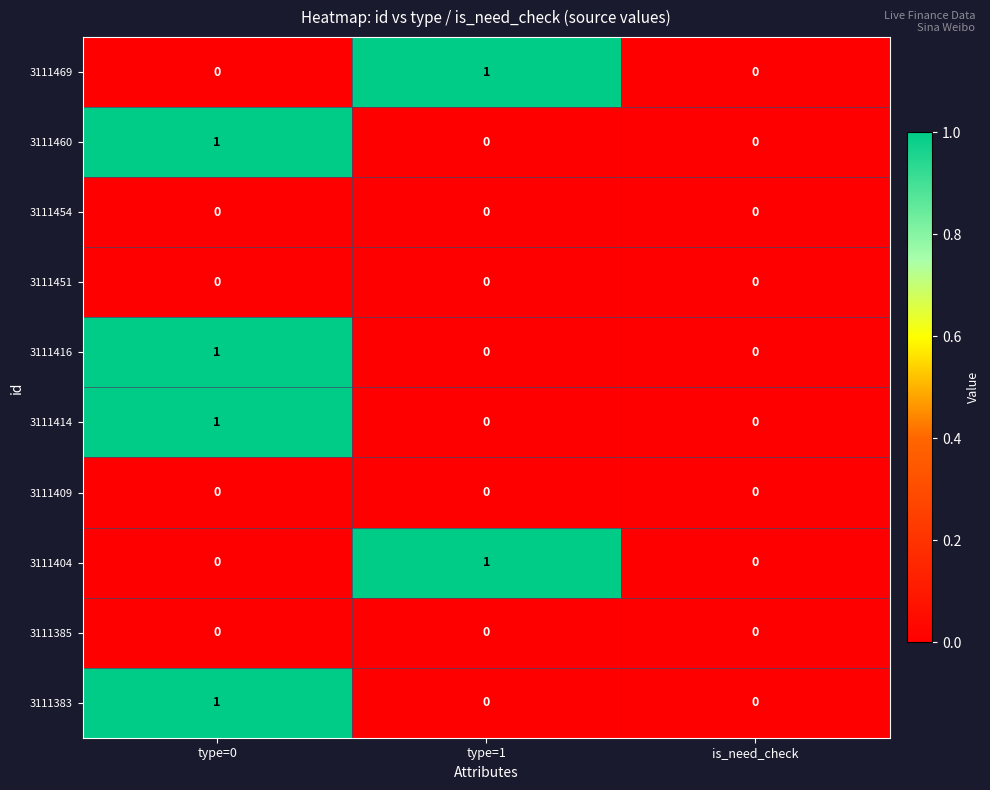

At which category is the sum across all series the highest?

type=0